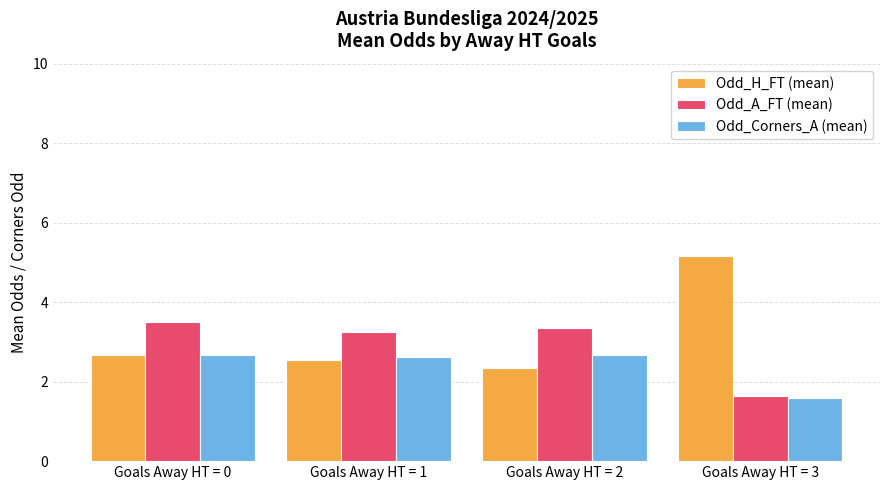

What is the greatest value displayed?

5.2